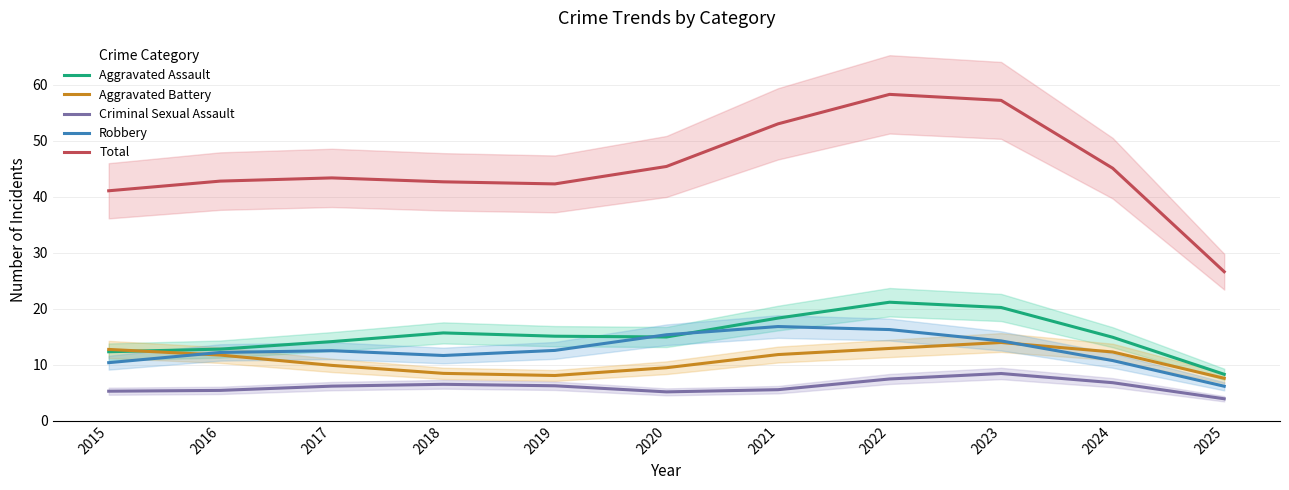

What is the difference between the maximum and minimum values in the Aggravated Battery series?

6.4